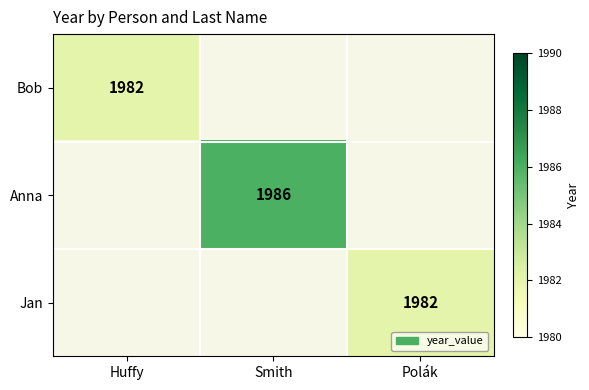

The value of Bob at Huffy is 984. True or false?

False